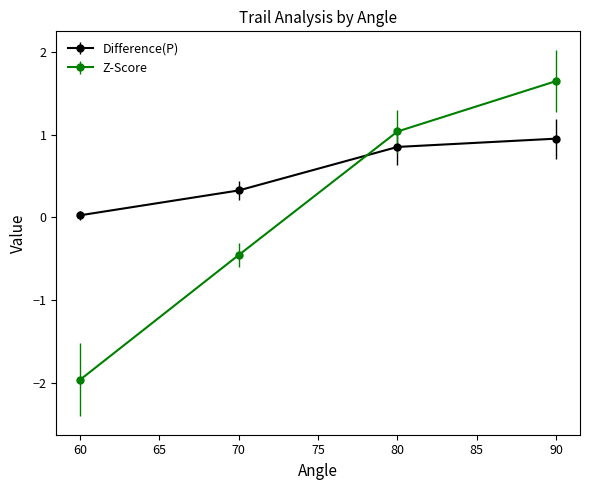

True or false: Z-Score has more than 2 points higher than both neighbors.

False